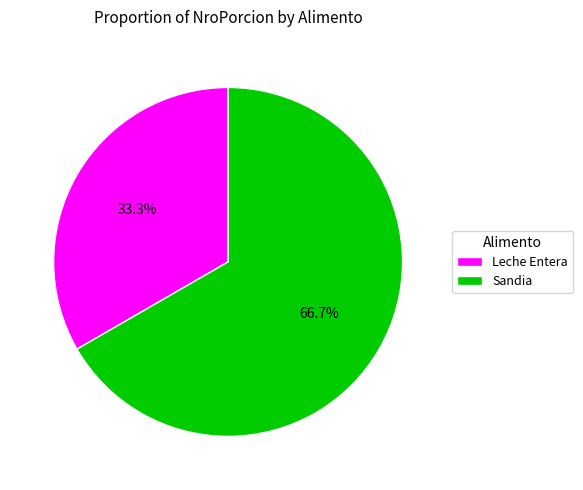

Which category has the biggest portion of the pie?

Sandia